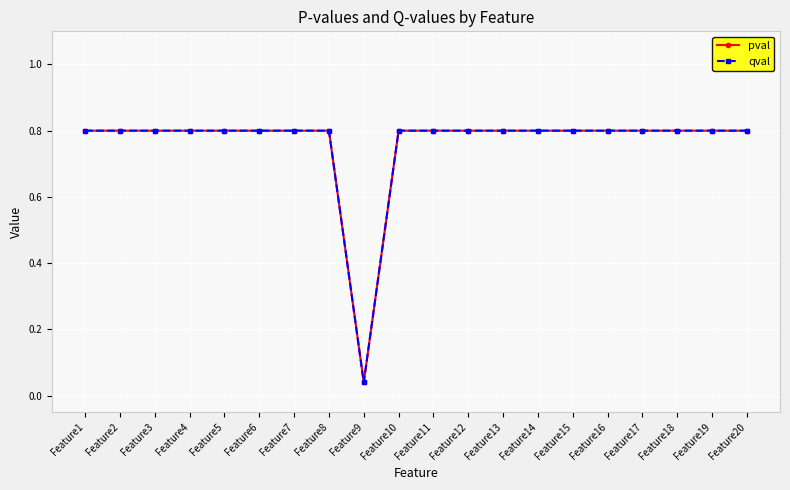

At which category does qval reach its first local valley?

Feature9